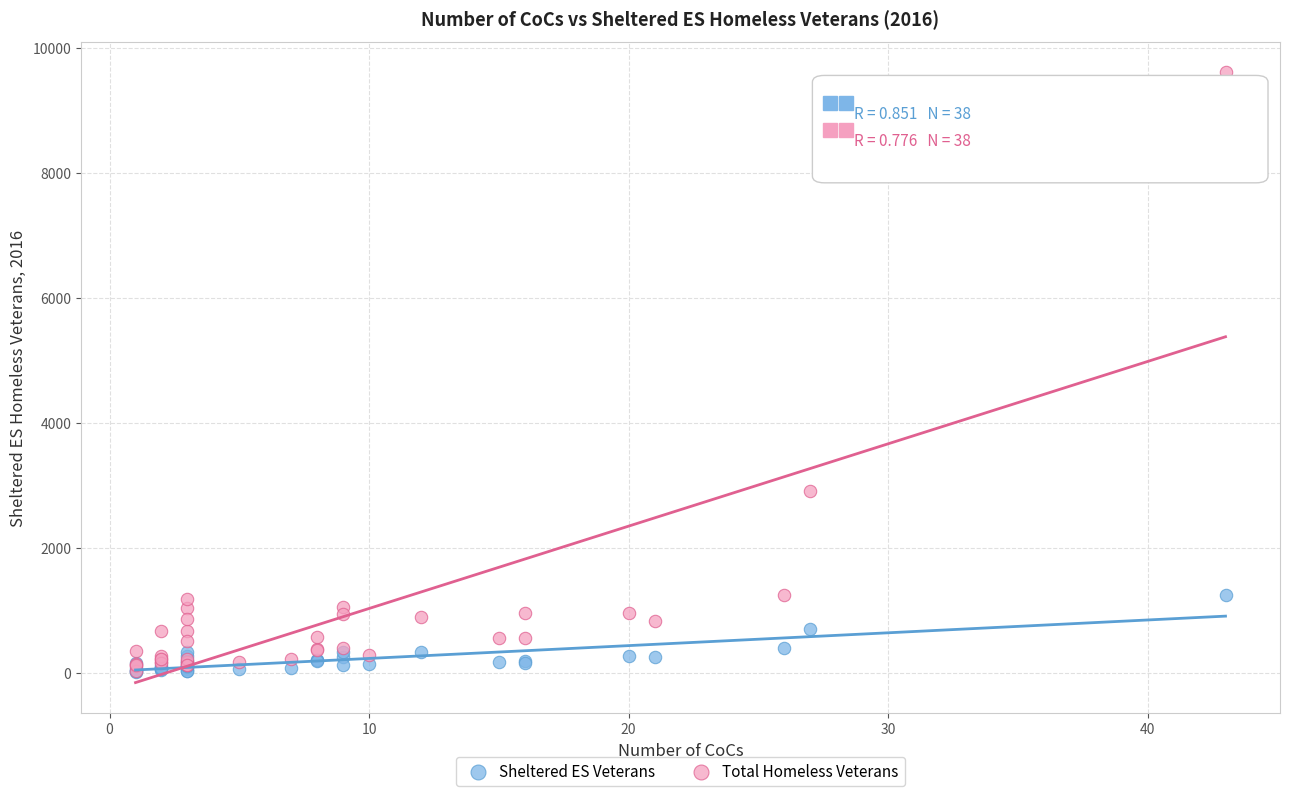

Which series has the largest Y range (max minus min)?

Total Homeless Veterans